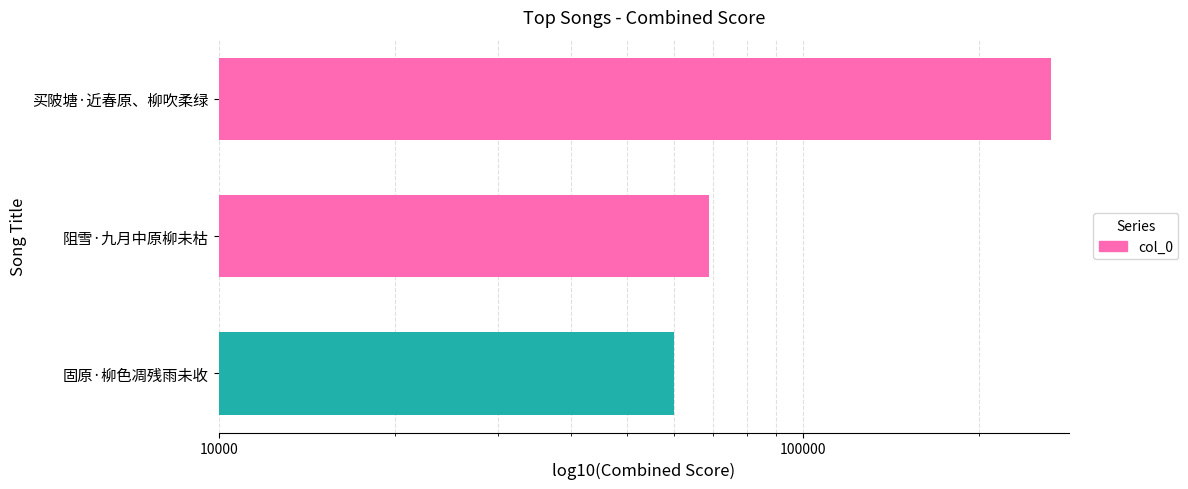

The chart shows a value of 85382 at 固原·柳色凋残雨未收. True or false?

False